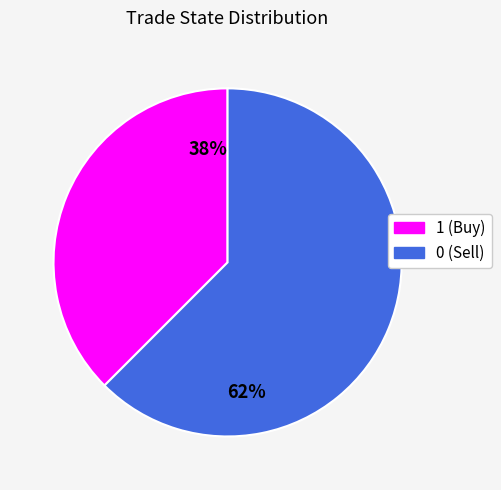

How many segments does this pie chart have?

2